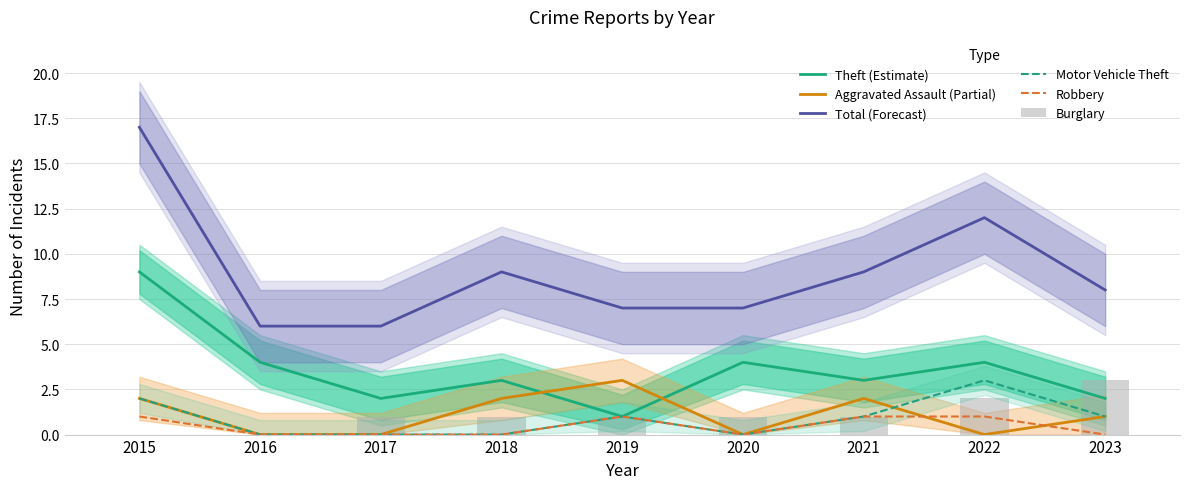

Which has a higher value, 2017 or 2021?

2021